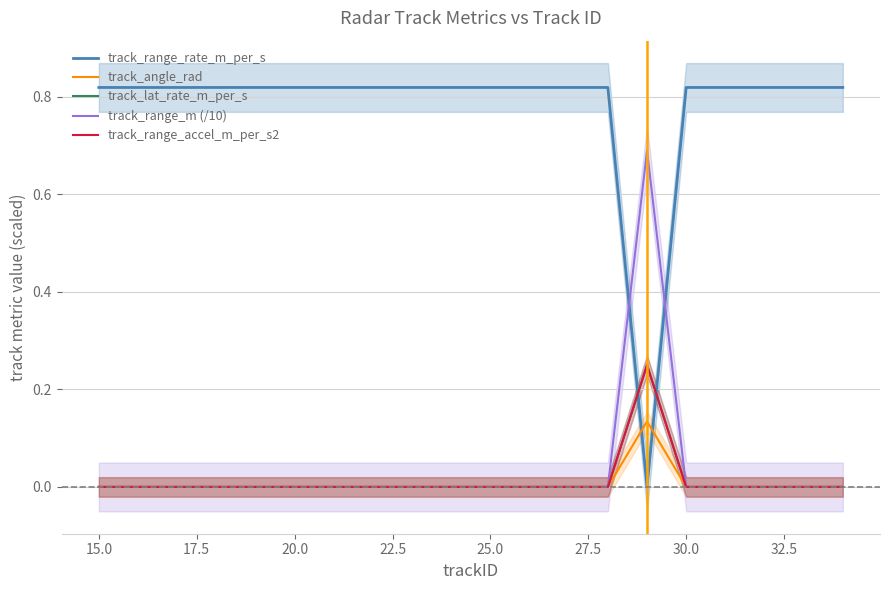

Is it true that track_range_rate_m_per_s equals 0.8 at 30.0?

True